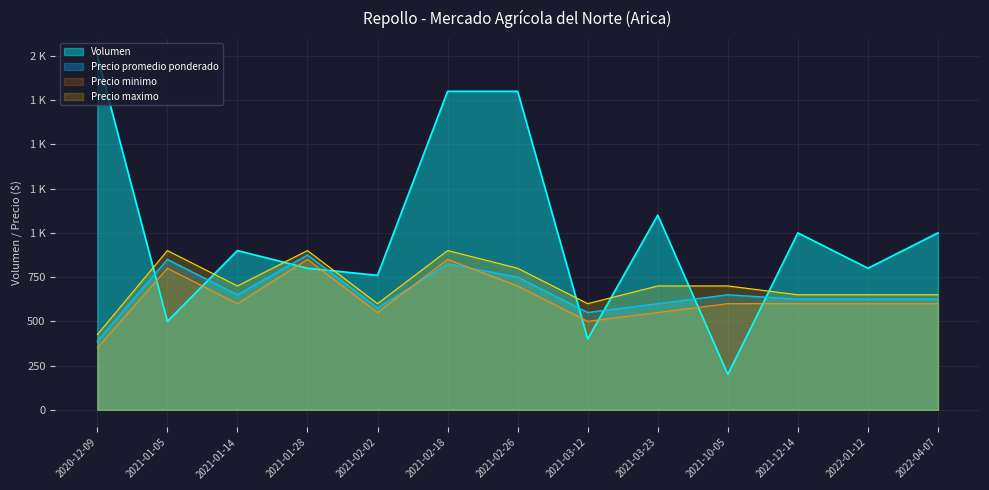

Read the Precio promedio ponderado value at 2020-12-09, to the nearest 10.

390